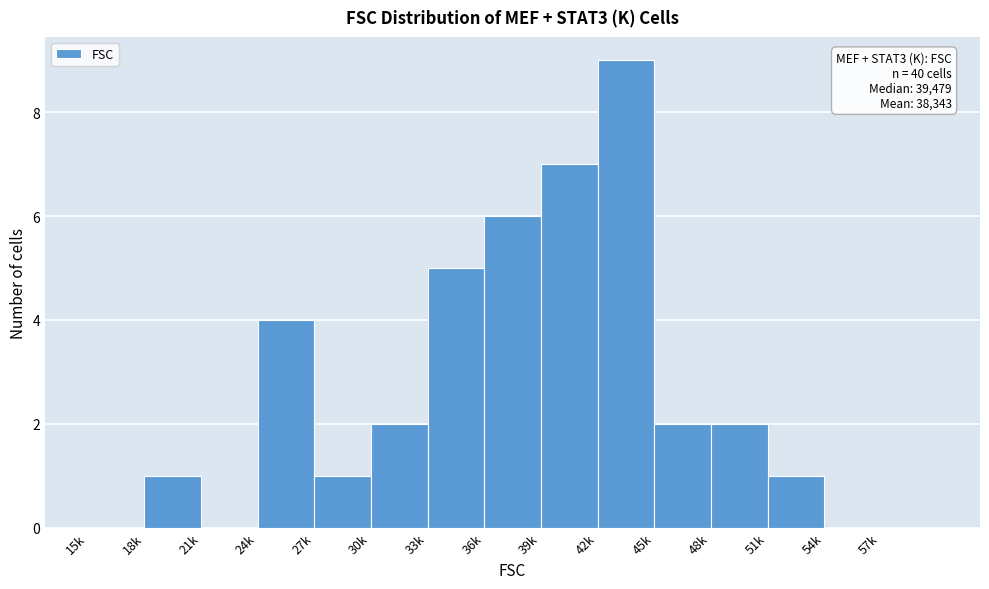

Reading left to right, list all the values displayed in this chart.

15k=0	18k=1	21k=0	24k=4	27k=1	30k=2	33k=5	36k=6	39k=7	42k=9	45k=2	48k=2	51k=1	54k=0	57k=0